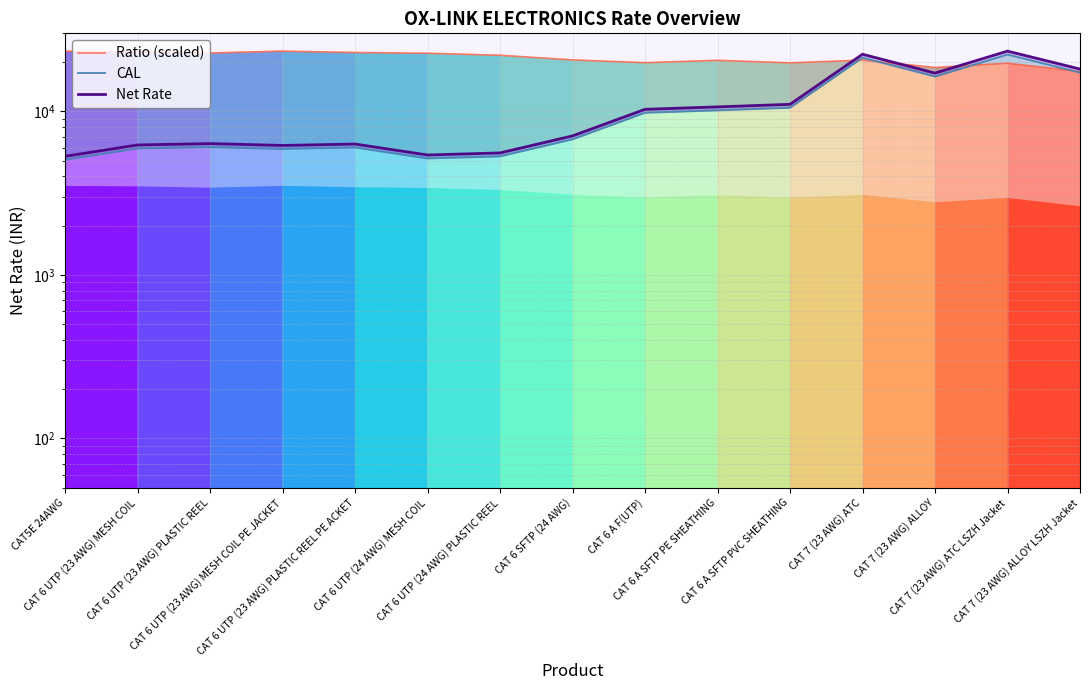

What is the spread (max minus min) of values at CAT 7 (23 AWG) ATC?

1770.0